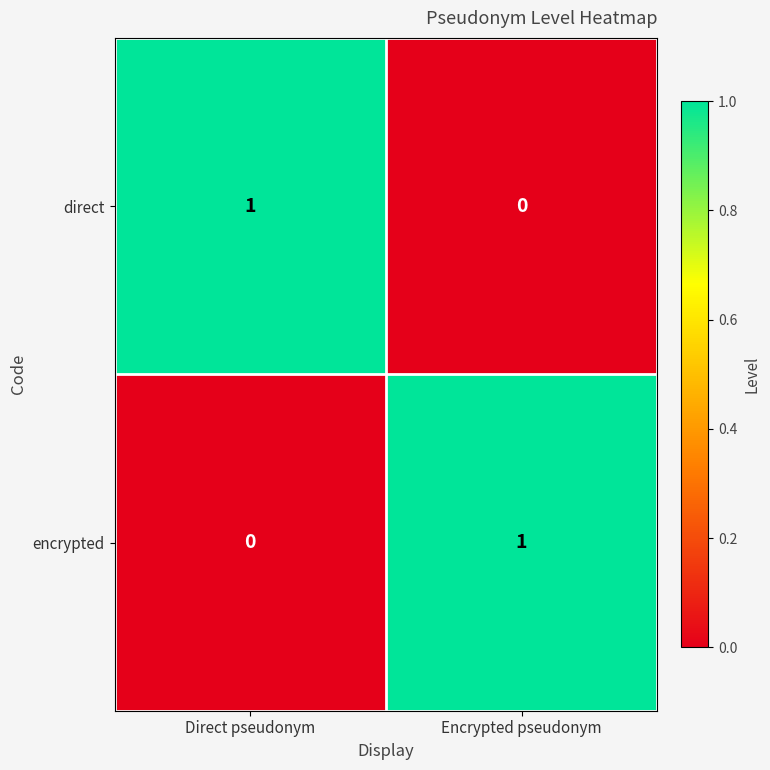

Where is direct nearest to the value 0?

Encrypted pseudonym